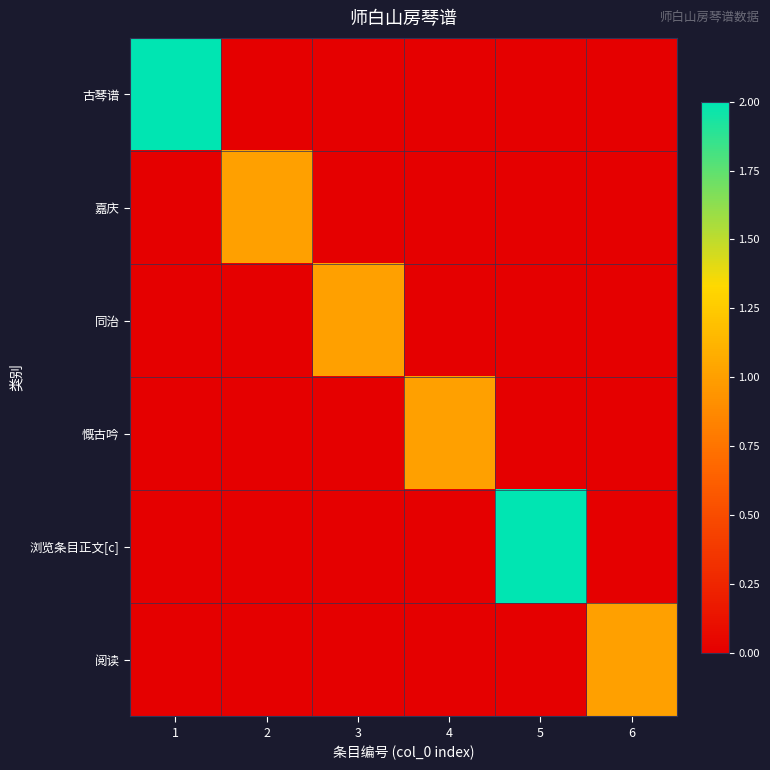

Rank the series by their maximum value, from lowest to highest.

嘉庆, 同治, 慨古吟, 阅读, 古琴谱, 浏览条目正文[c]